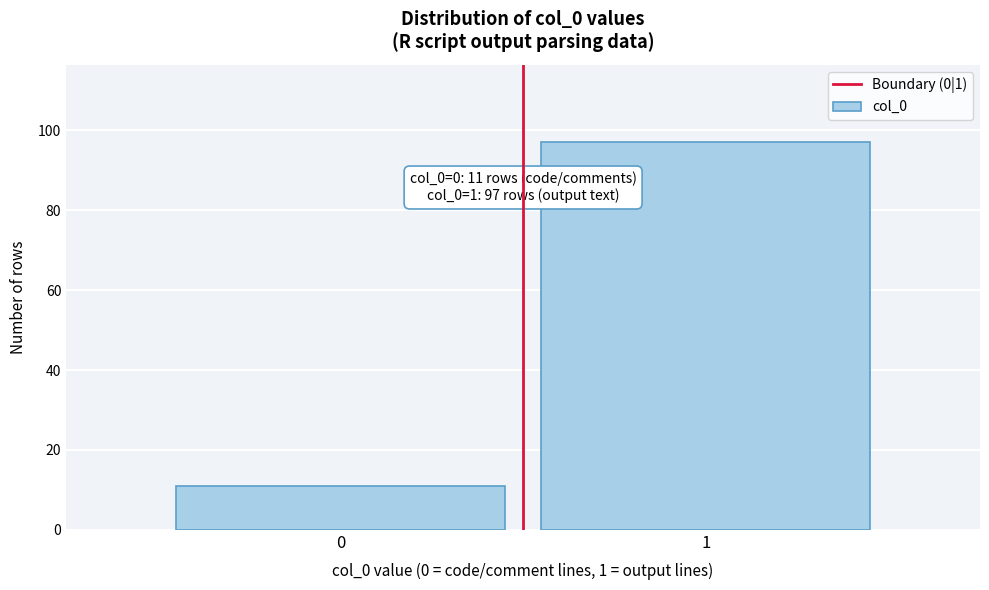

Reading left to right, transcribe all the data shown in this chart.

11	97